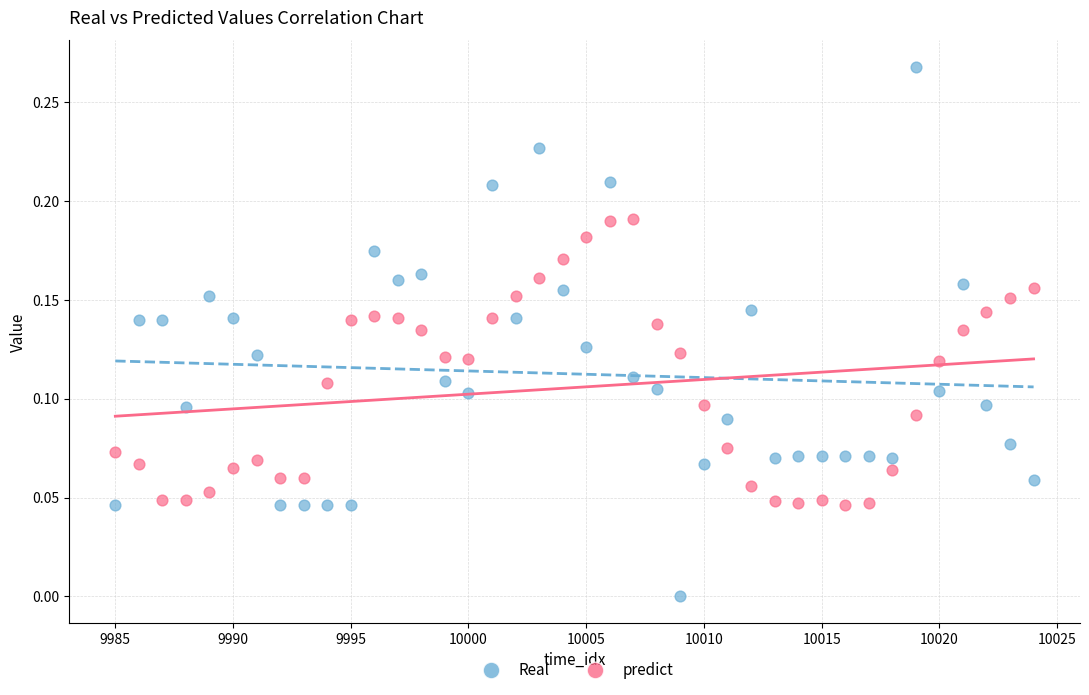

Which series contains the lowest Y value?

Real